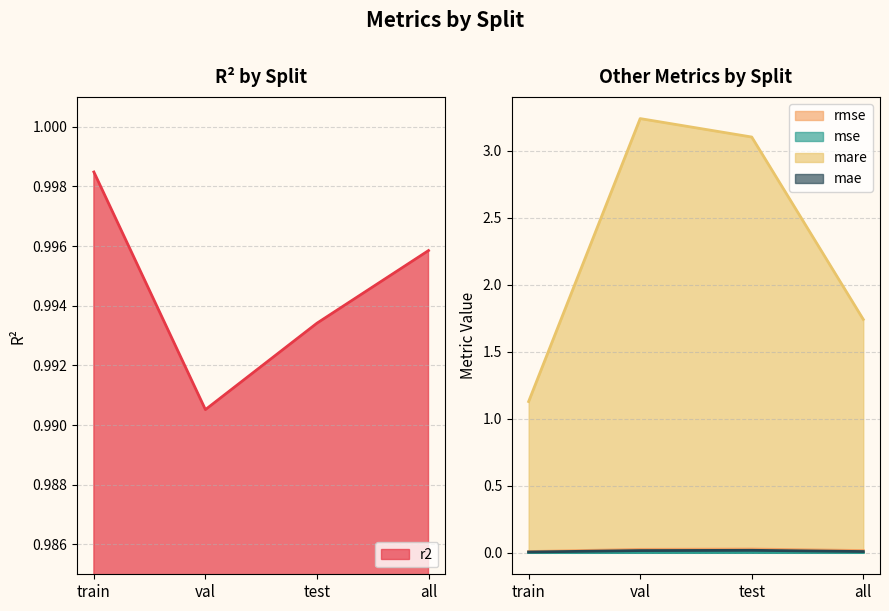

Does the chart have visible grid lines?

Yes